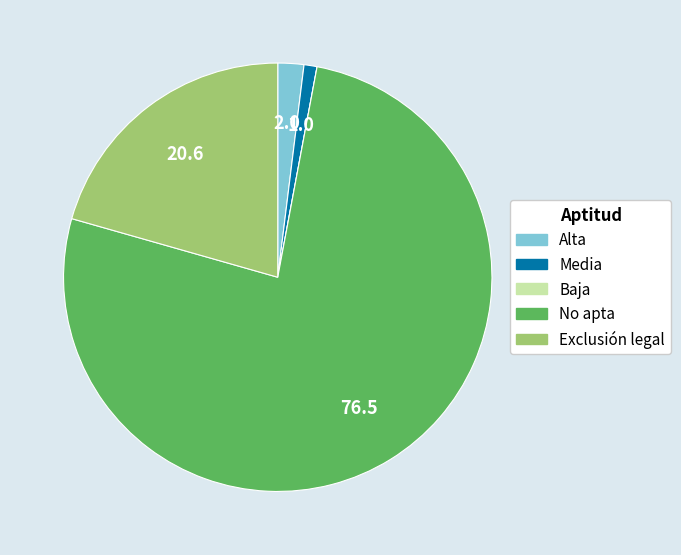

Which has a higher value, Media or Alta?

Alta